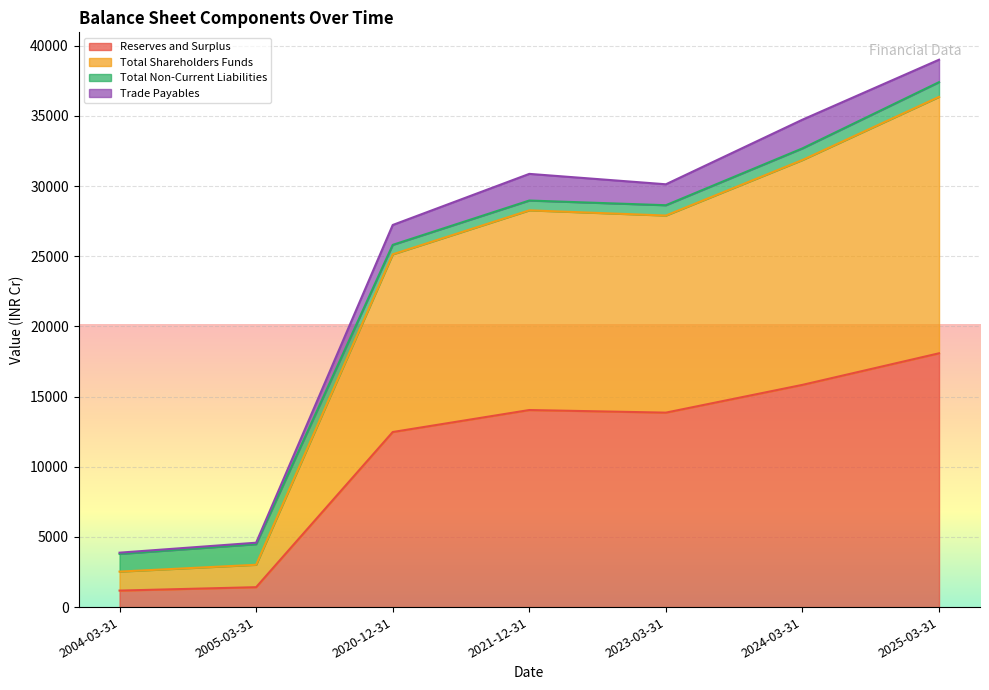

Which label corresponds to the largest value in the chart?

2025-03-31